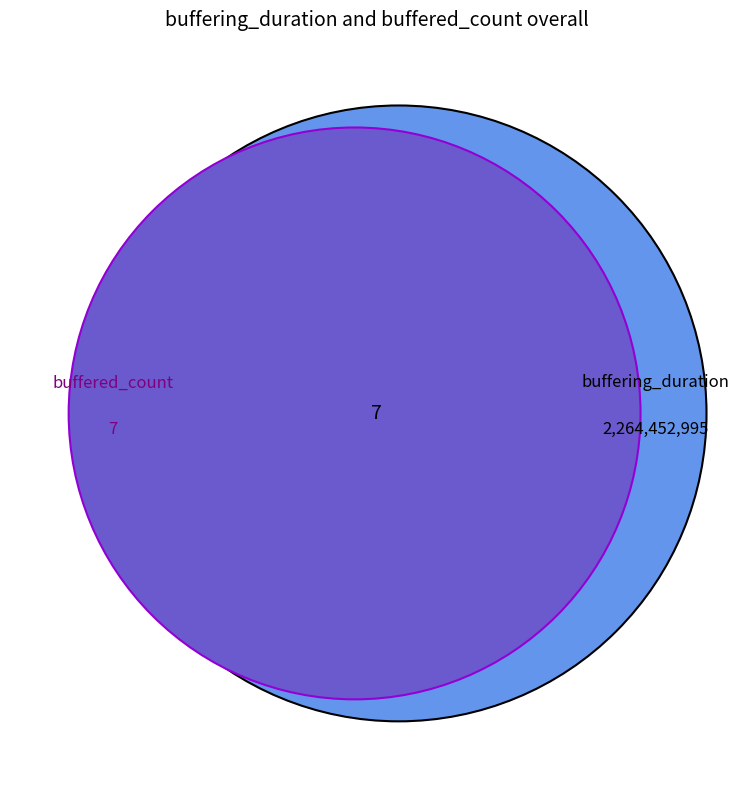

Do buffering_duration and buffered_count together represent more than half of the pie?

Yes